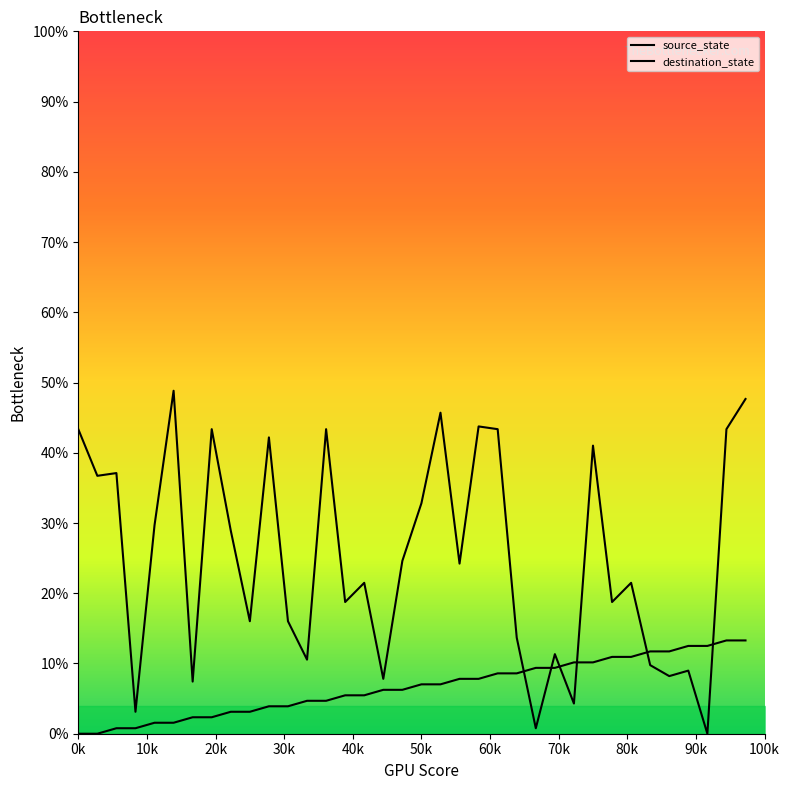

Which series has the largest total across all categories?

destination_state